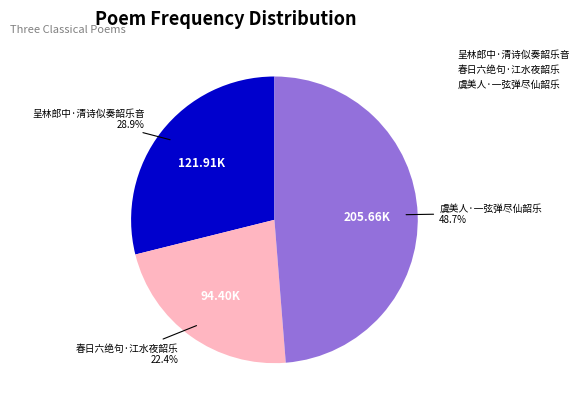

Which has a higher value, 呈林郎中·清诗似奏韶乐音 or 春日六绝句·江水夜韶乐?

呈林郎中·清诗似奏韶乐音